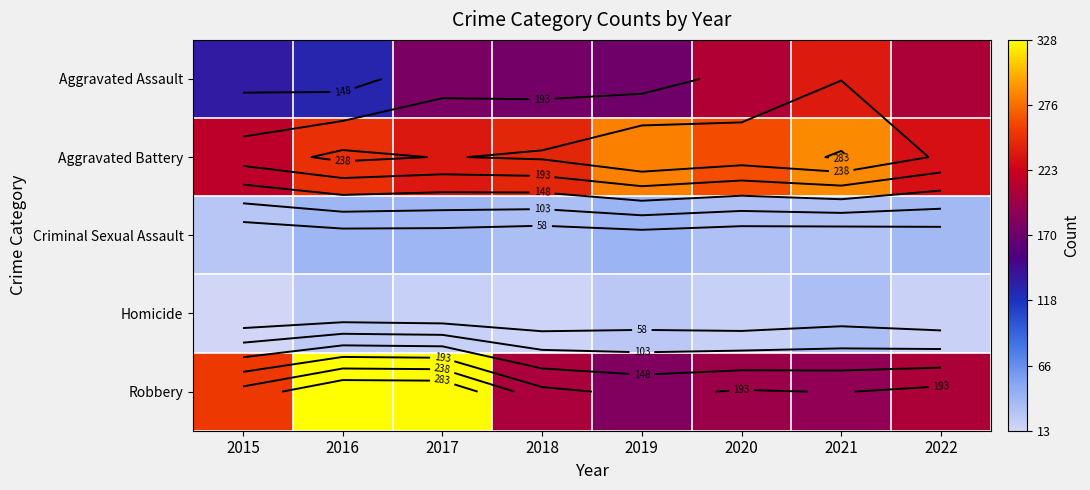

Where does the Aggravated Battery series first go above 249?

2019